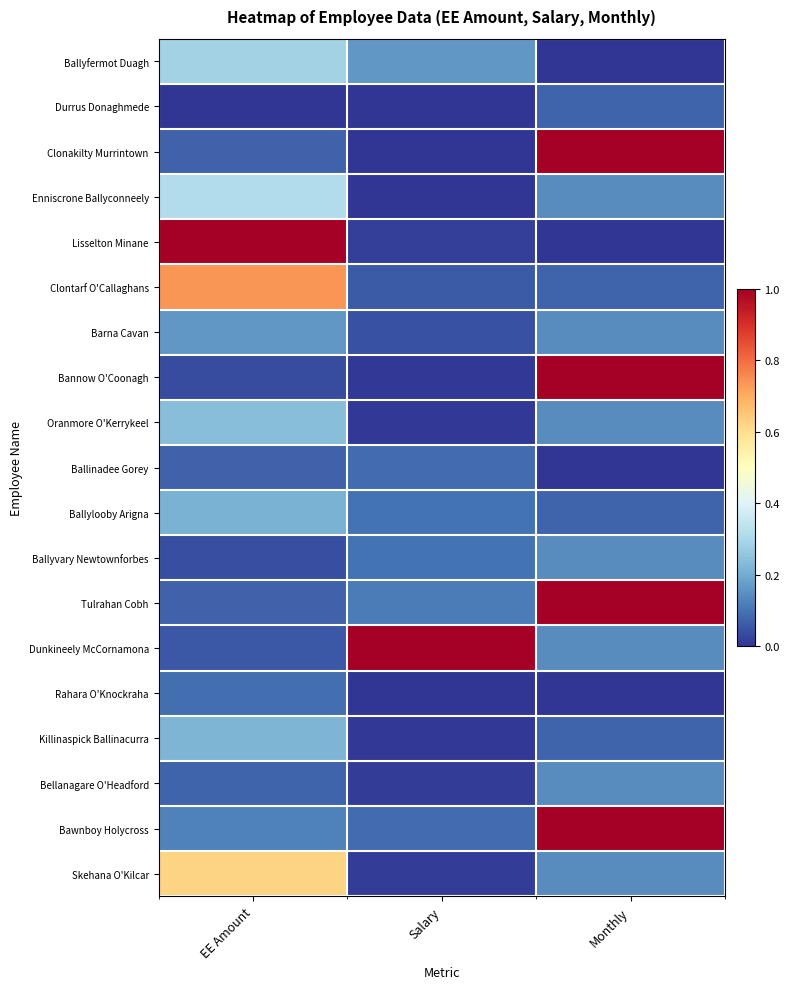

Count the number of data series in this chart.

19